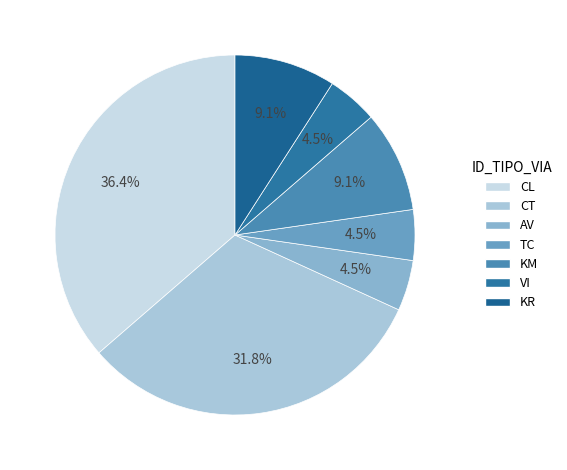

Is the sum of CT and AV greater than half?

No